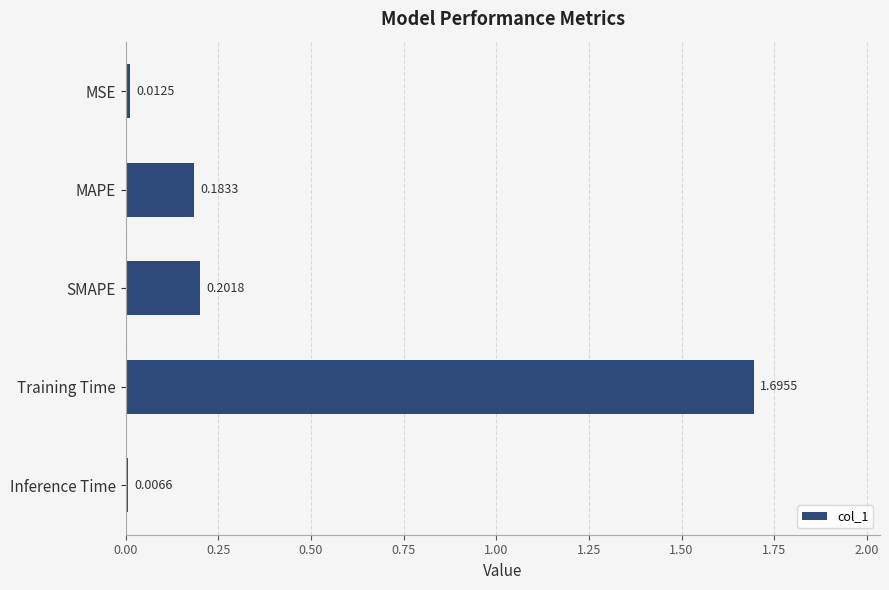

What is the maximum value shown in the chart?

1.7